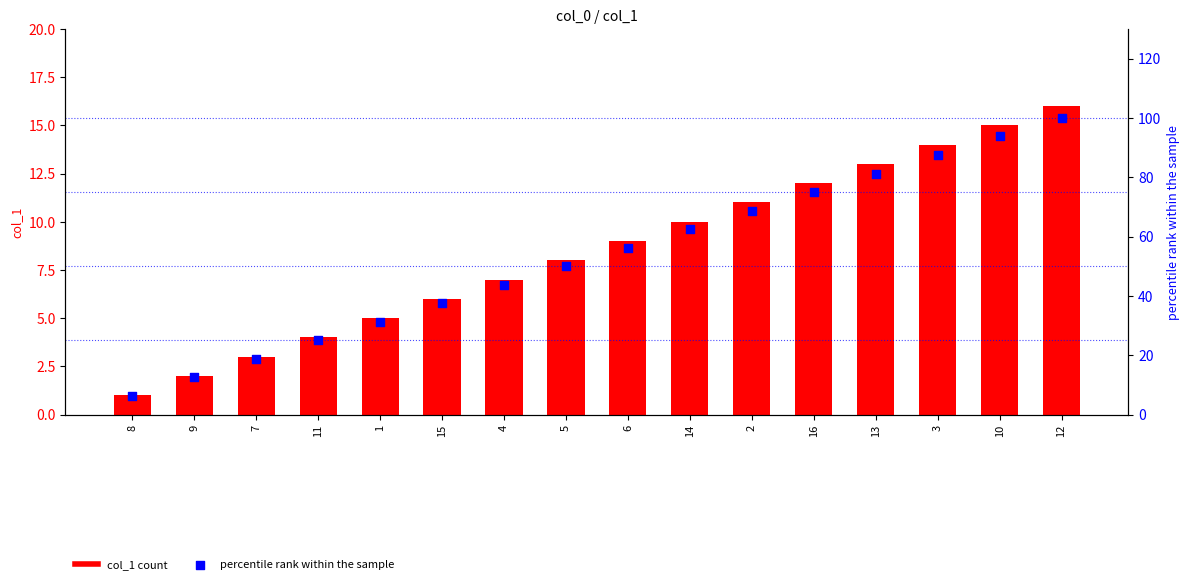

At which category is the sum across all series the highest?

12